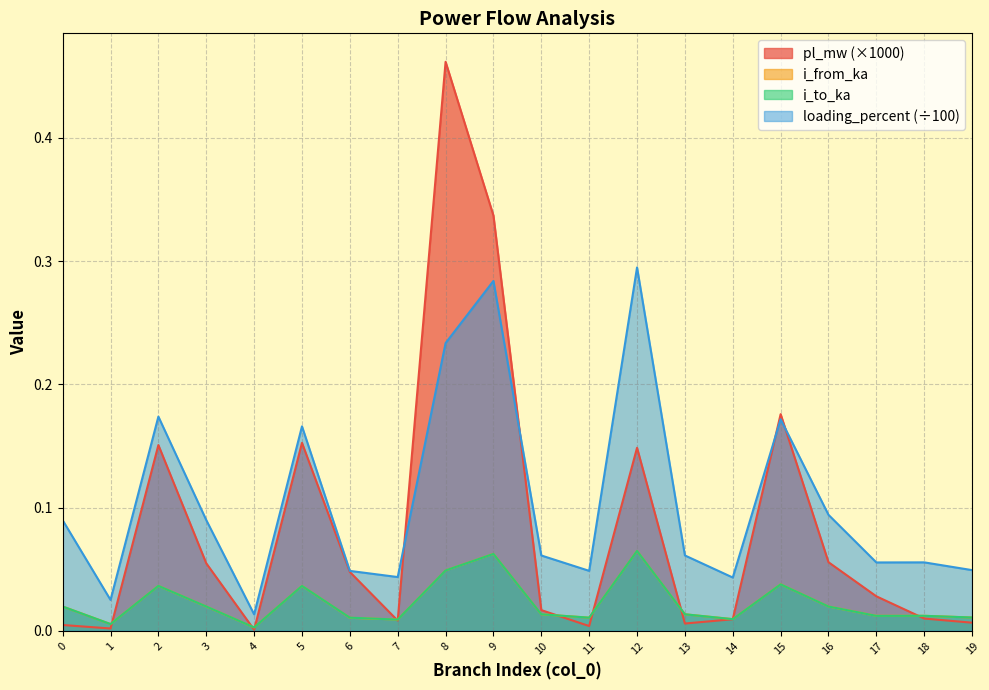

Does the chart have visible grid lines?

Yes